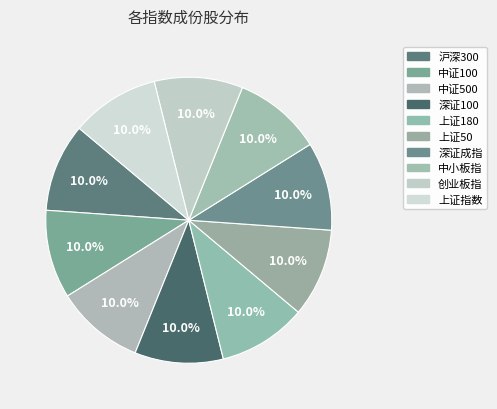

Which slice is the smallest?

深证成指